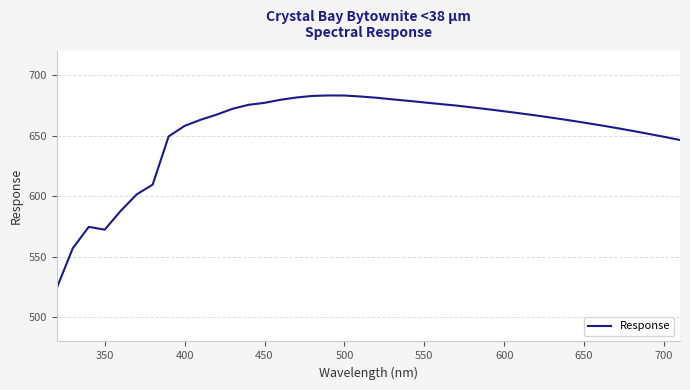

What is the minimum value shown in the chart?

524.2